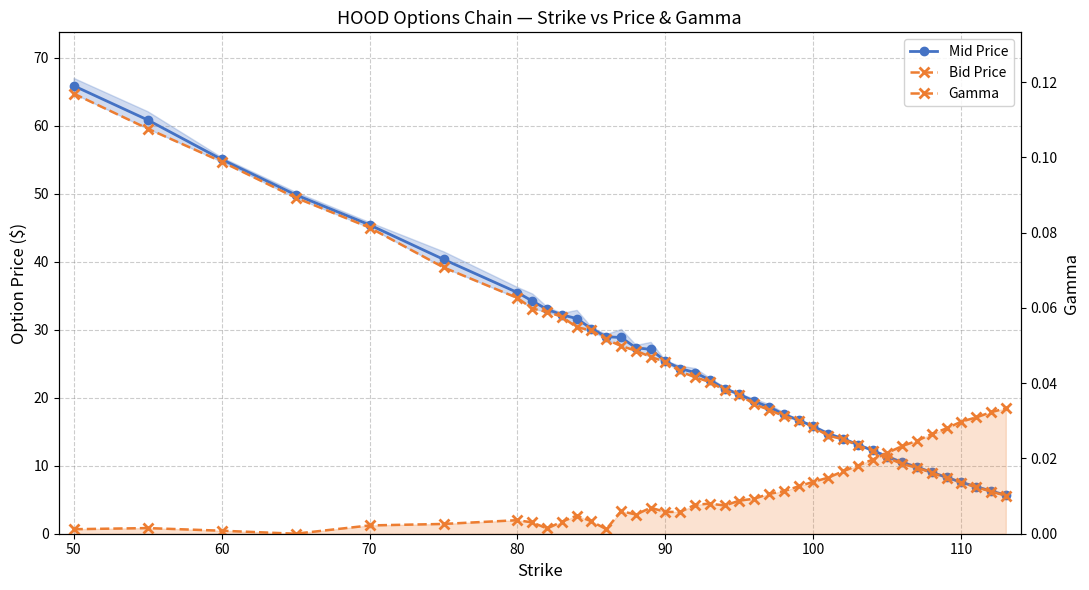

Between 60 and 110, which is larger?

60